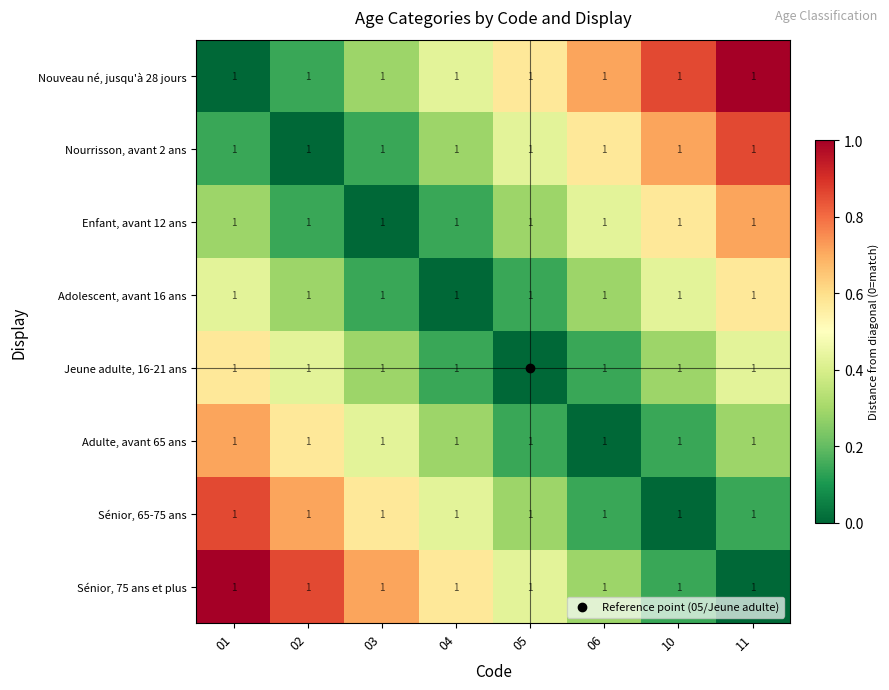

What is the difference between the highest and lowest values at 02?

0.9